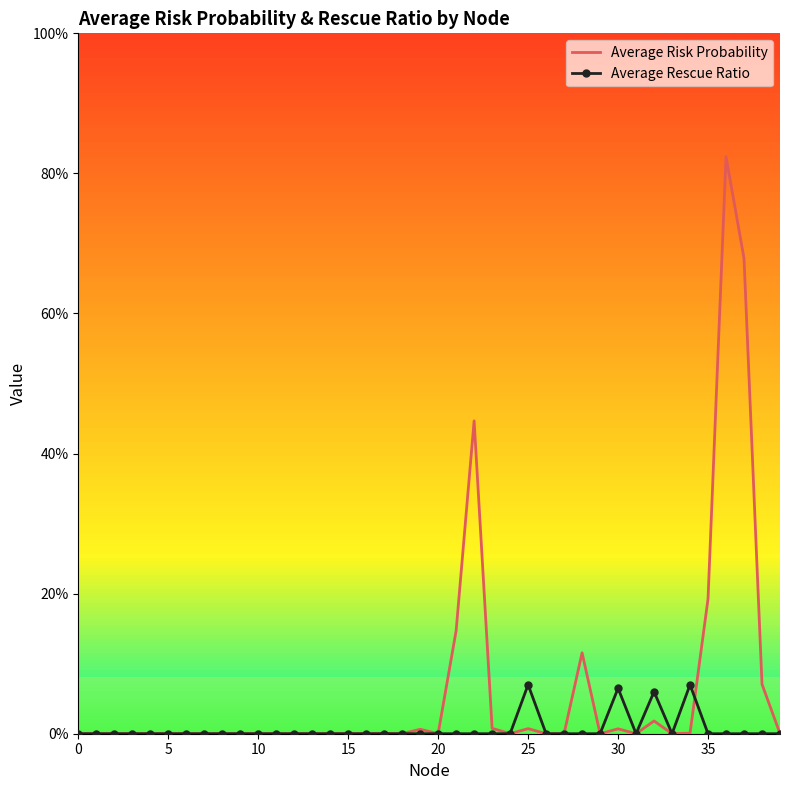

What are all the series names shown in the legend?

Average Risk Probability, Average Rescue Ratio